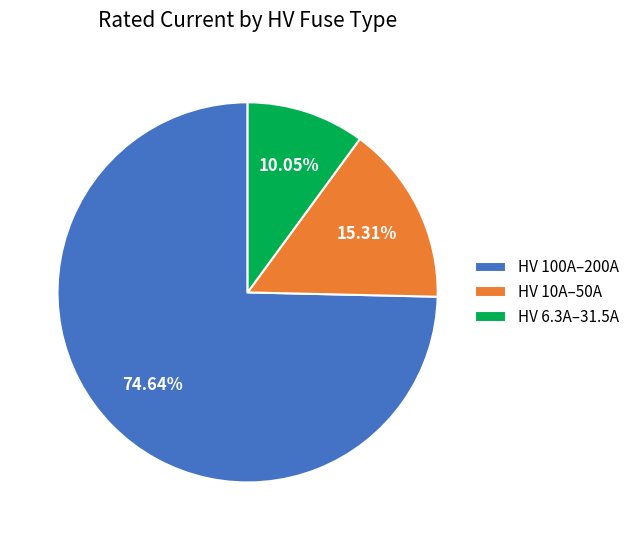

Rank the categories by value from highest to lowest.

HV 100A–200A, HV 10A–50A, HV 6.3A–31.5A